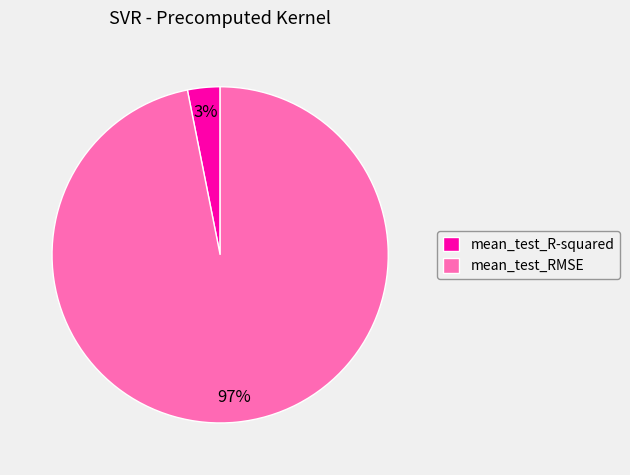

Do mean_test_R-squared and mean_test_RMSE together represent more than half of the pie?

Yes